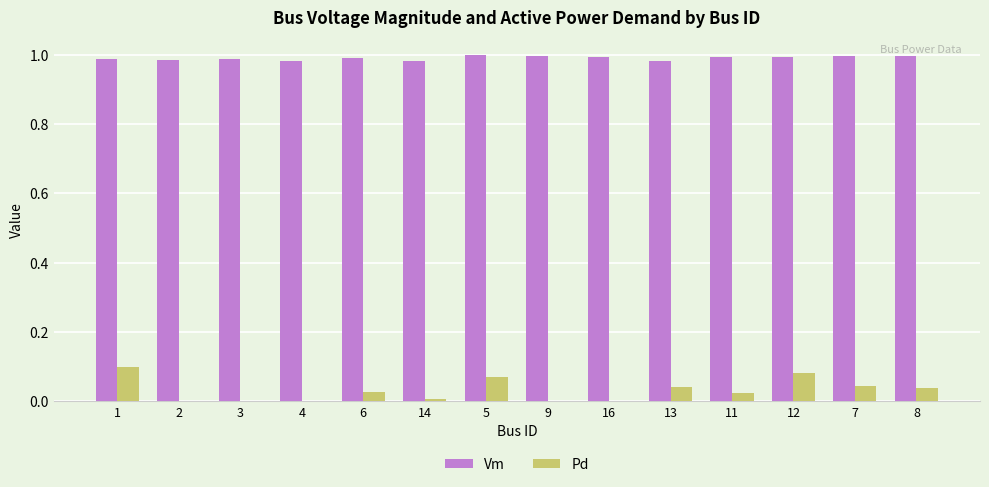

Between 1 and 2, which series saw the biggest shift?

Pd